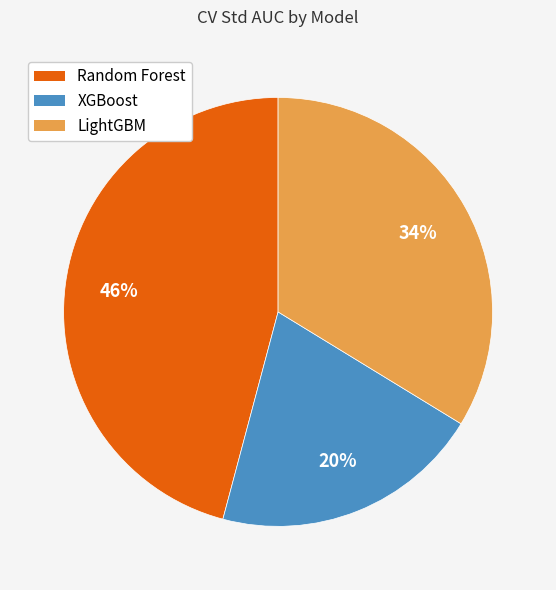

To the nearest percent, what is the difference between the LightGBM and Random Forest slice percentages?

12%